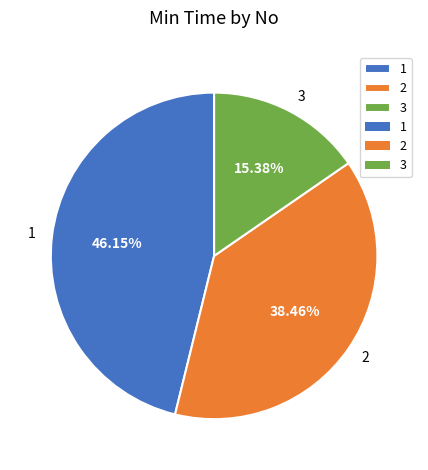

Combined, what portion of the pie is 1 and 3?

61.5%